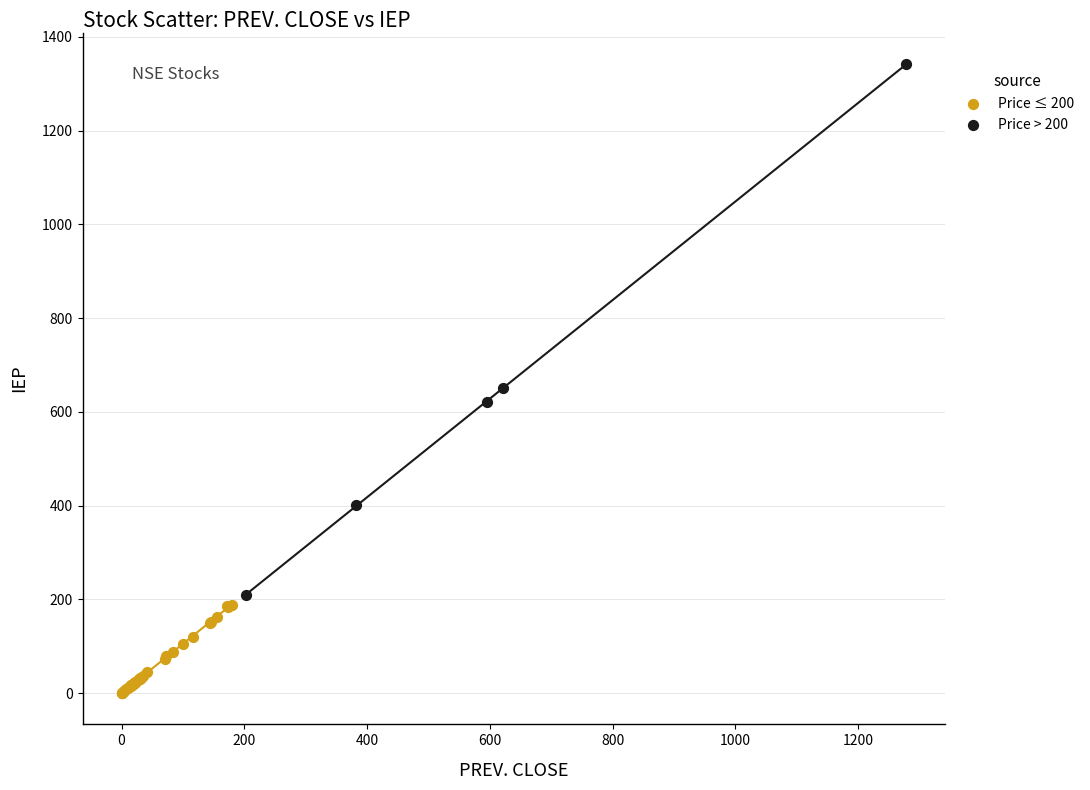

Which series has the widest spread of Y values?

Price > 200